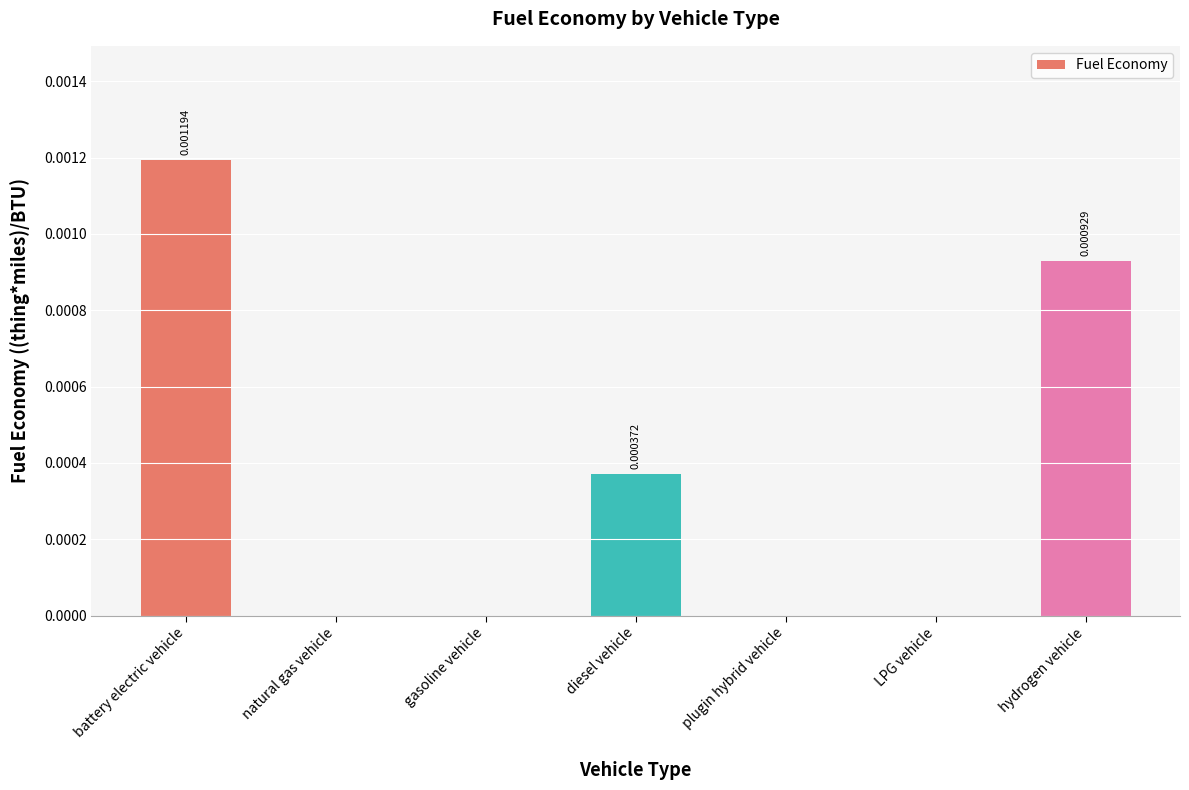

Between diesel vehicle and battery electric vehicle, which is larger?

battery electric vehicle